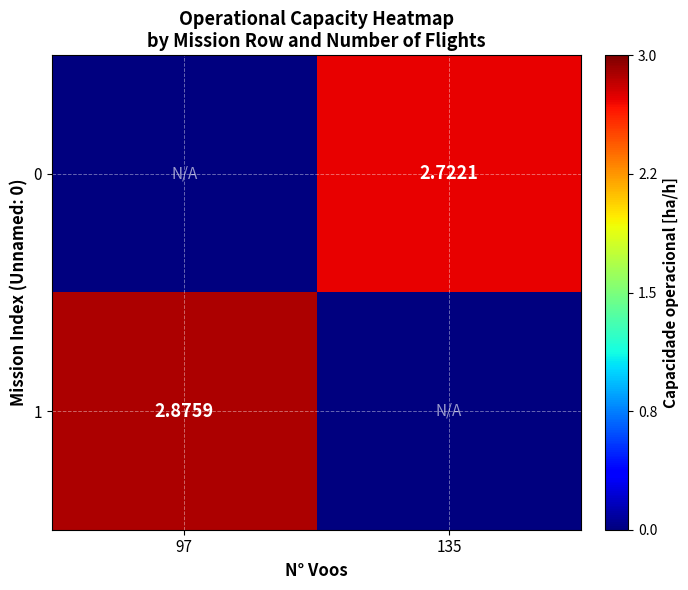

What is the difference between the highest and lowest values at 135?

2.7